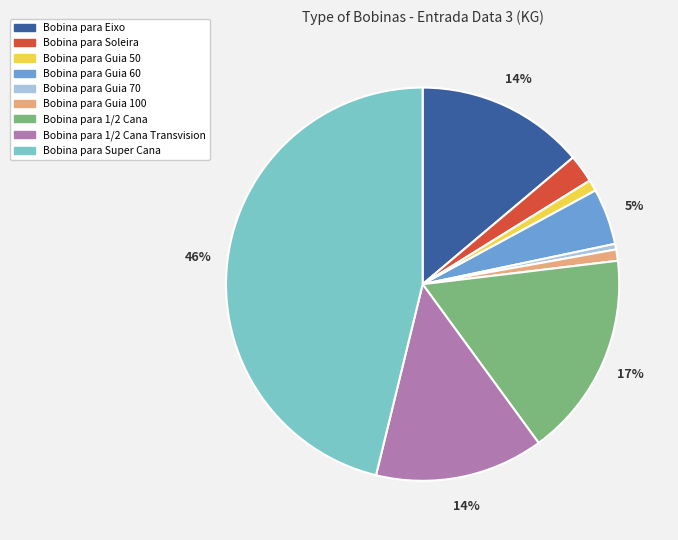

Is Bobina para Guia 50 the majority of the pie?

No